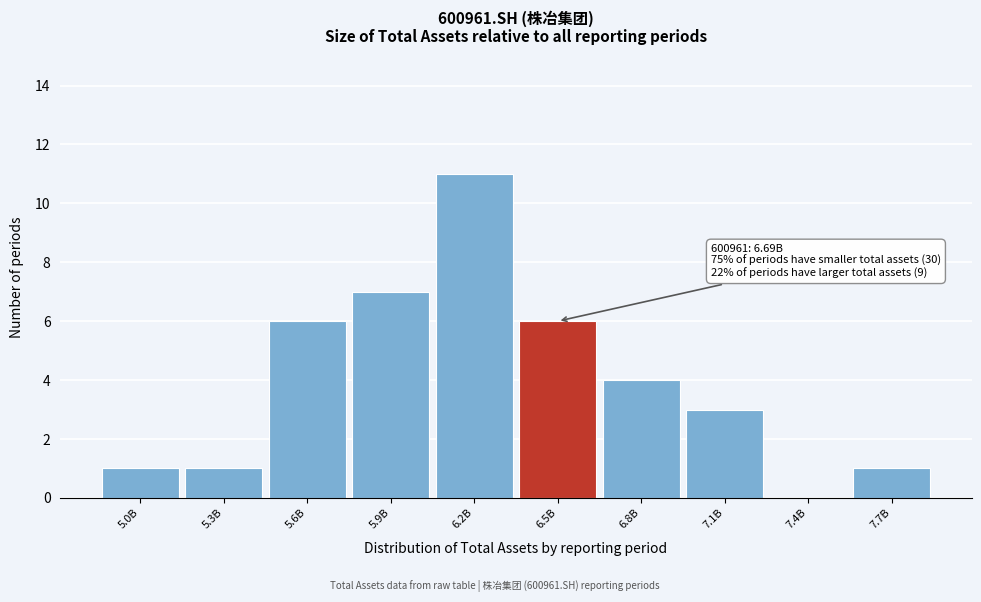

Reading left to right, transcribe all the data shown in this chart.

5.0B=1	5.3B=1	5.6B=6	5.9B=7	6.2B=11	6.5B=6	6.8B=4	7.1B=3	7.4B=0	7.7B=1